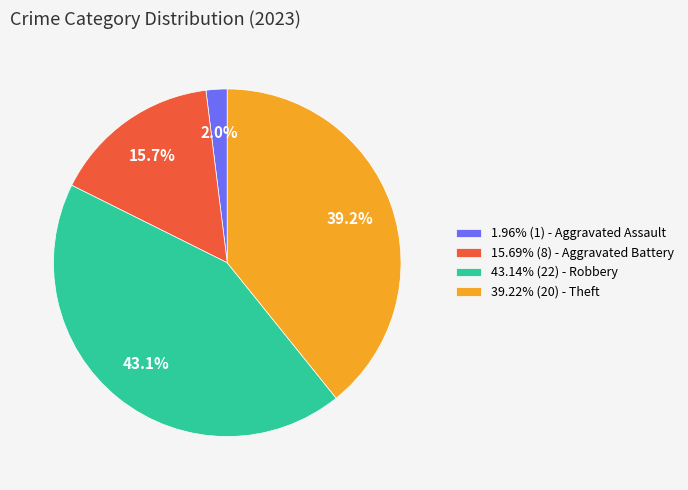

What percentage is NOT represented by 43.14% (22) - Robbery?

56.9%